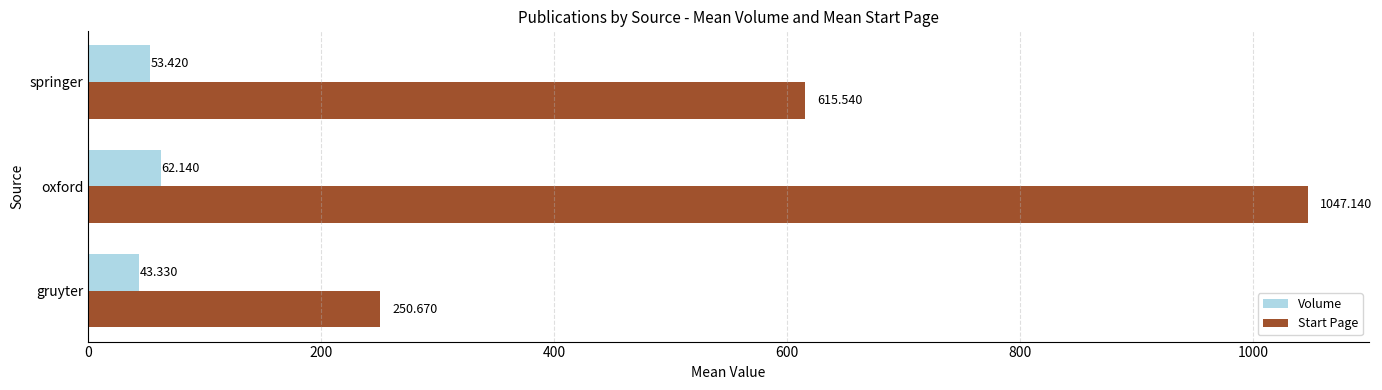

Rank the series at springer from lowest to highest value.

Volume, Start Page